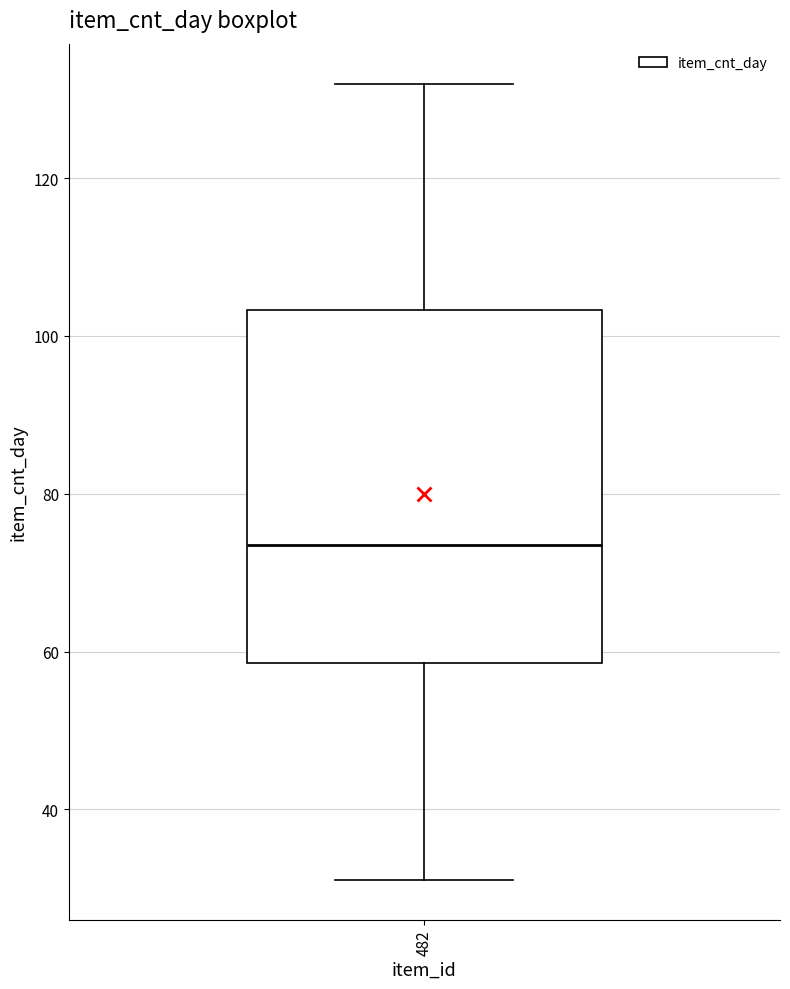

Transcribe this box plot: give where the median line is, the range the box spans, and where the two whiskers end, as read against the y-axis. The values are not printed on the chart, so give them approximately, as read against the axis.

median 74, box 58 to 104, whiskers 32 to 132